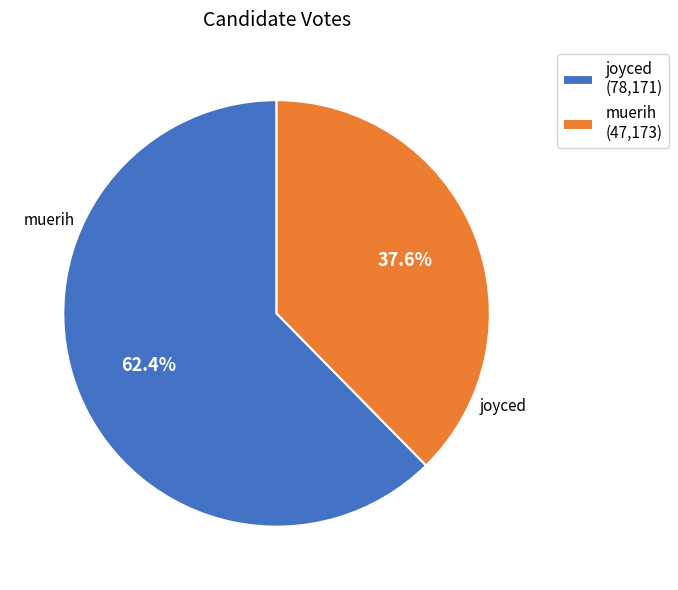

The joyced slice represents 71% of the pie. True or false?

False